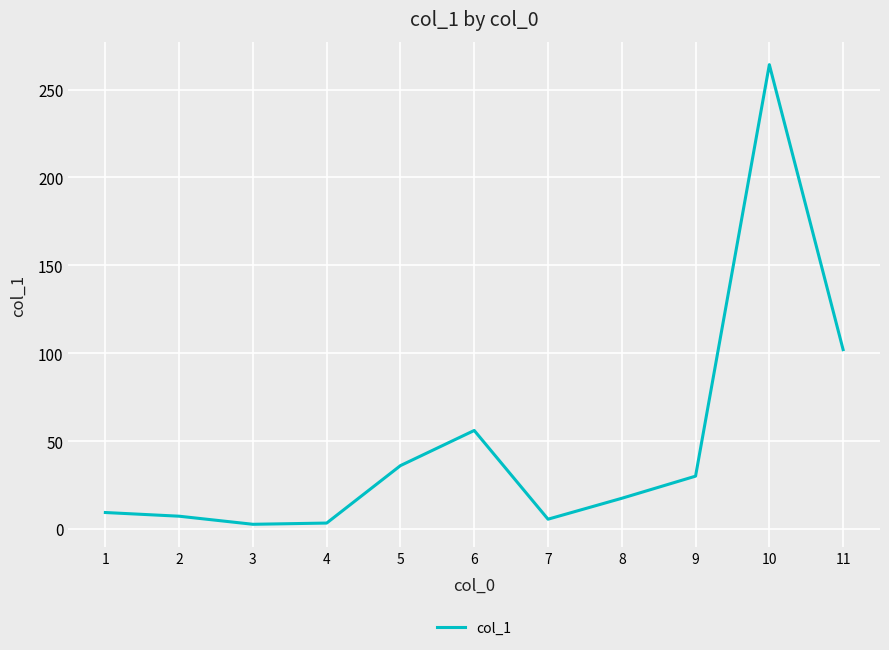

Read the value at 1.

9.3